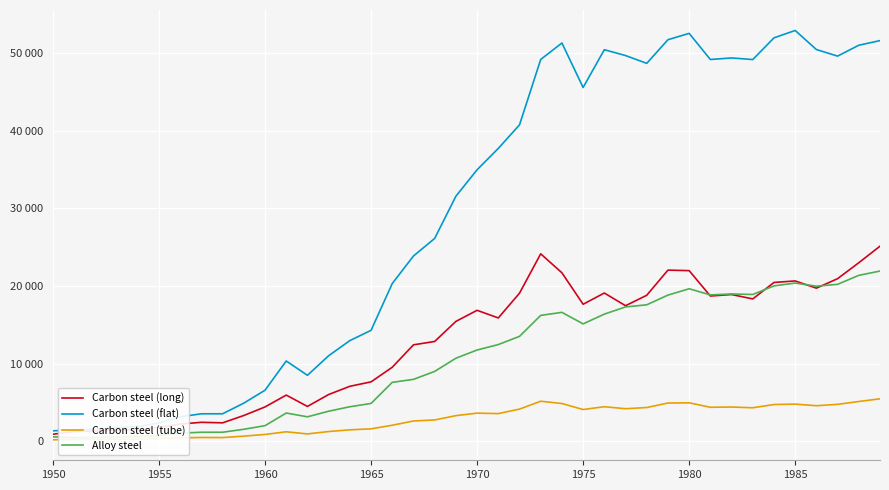

What is the difference between the maximum and second lowest values in the Carbon steel (long) series?

23879.8